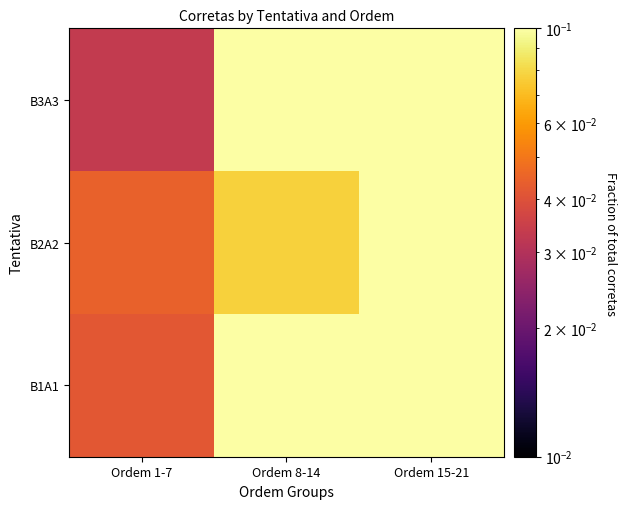

List the series in order of their peak value, highest first.

B1A1, B2A2, B3A3